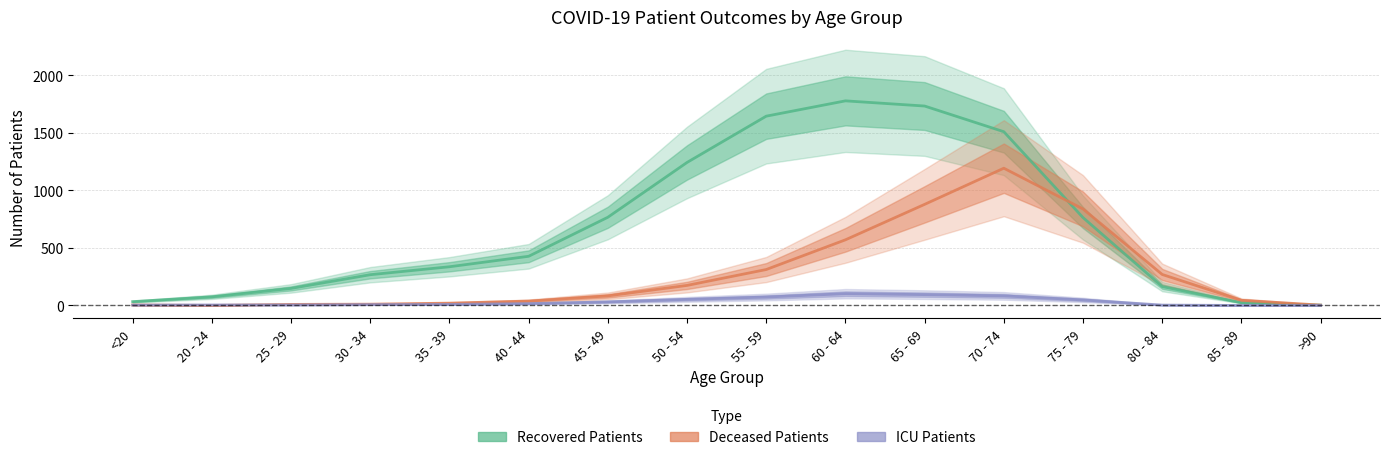

What is the sum of the ICU Patients values at <20 and 40 - 44?

19